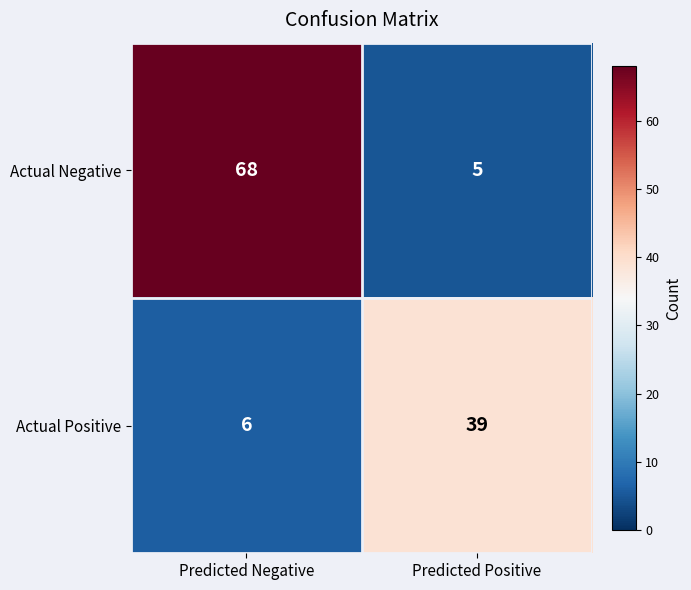

What is the minimum value shown in the chart?

5